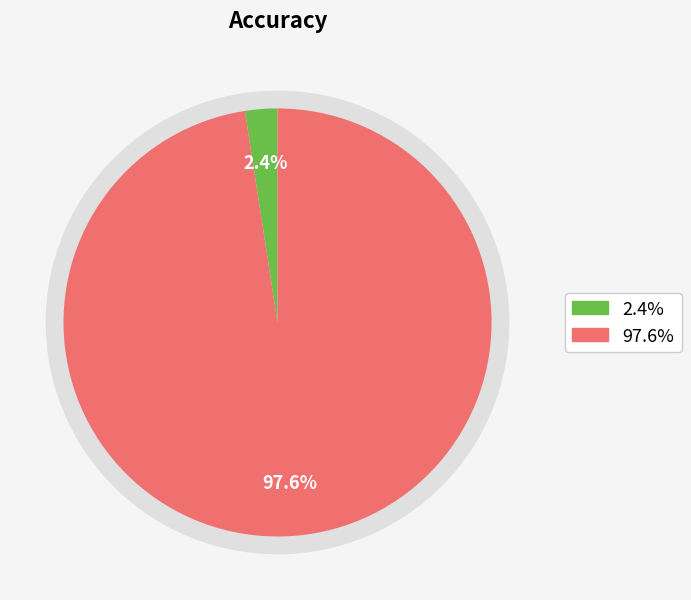

The Percent slice represents 14% of the pie. True or false?

False